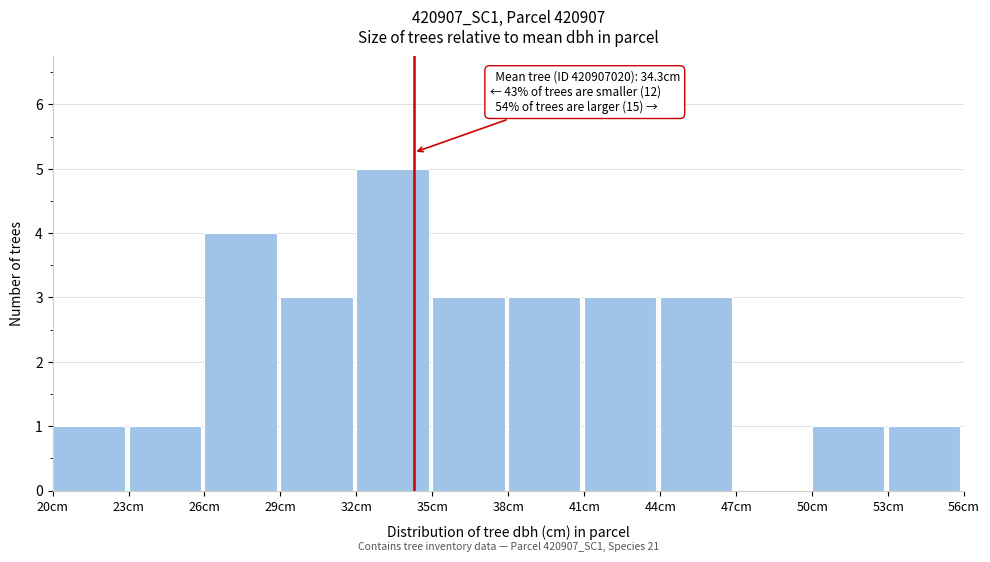

Over which range of the x-axis is the bar tallest?

32 to 35